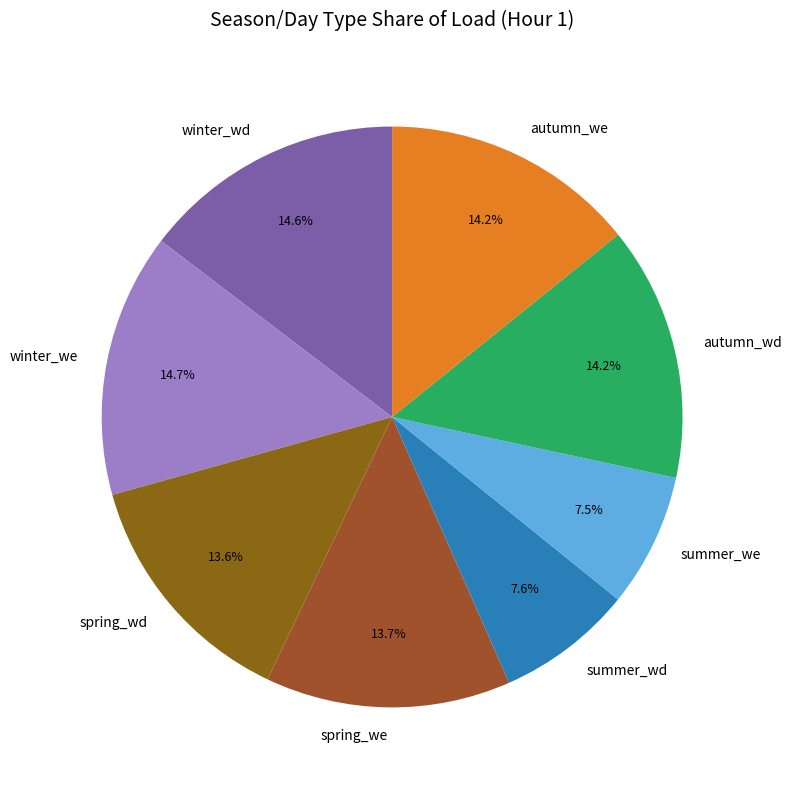

Is it true that summer_wd is 8% of the pie?

True